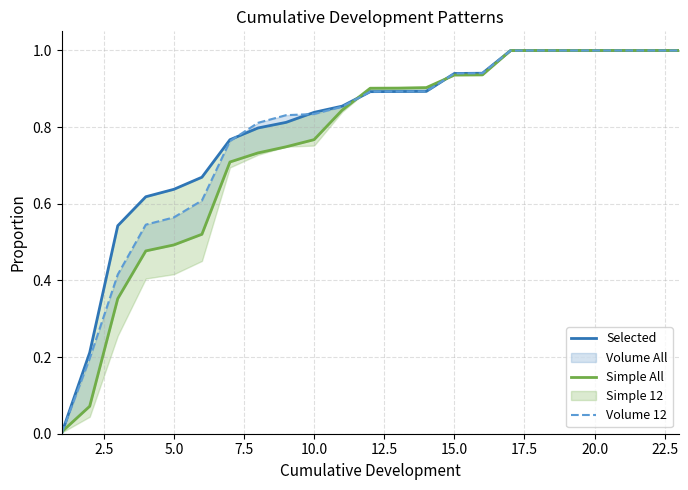

The Volume 12 series shows 0.6 at 16. True or false?

False